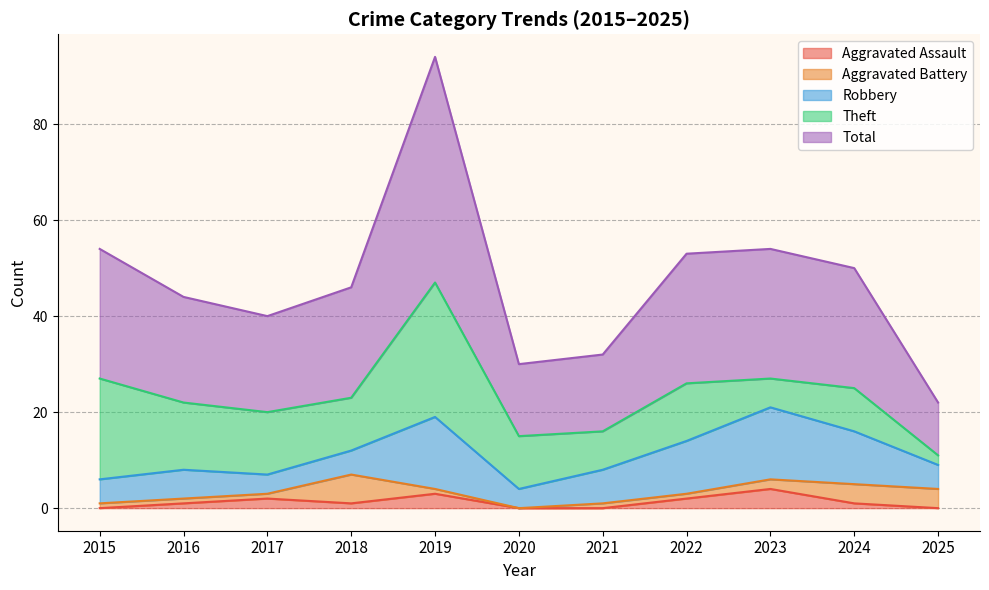

Rank the series at 2018 from highest to lowest value.

Total, Theft, Aggravated Battery, Robbery, Aggravated Assault